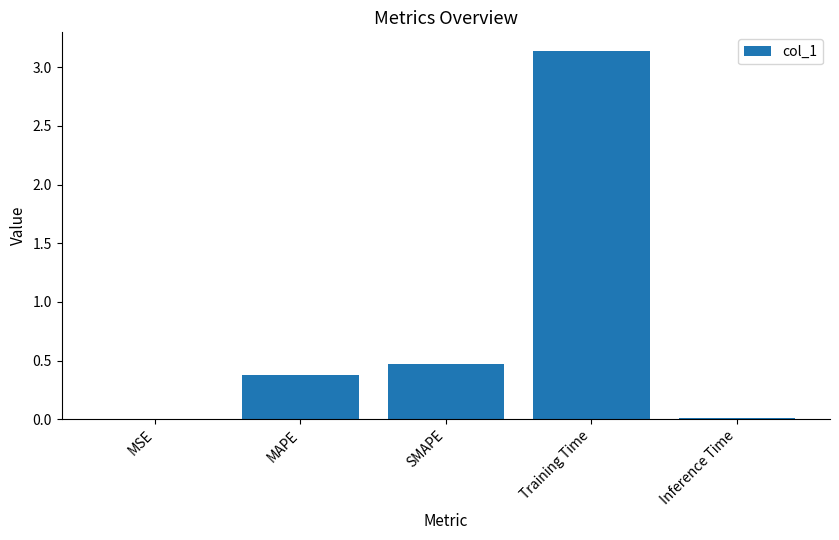

What is the change in value from MAPE to Training Time?

+2.8